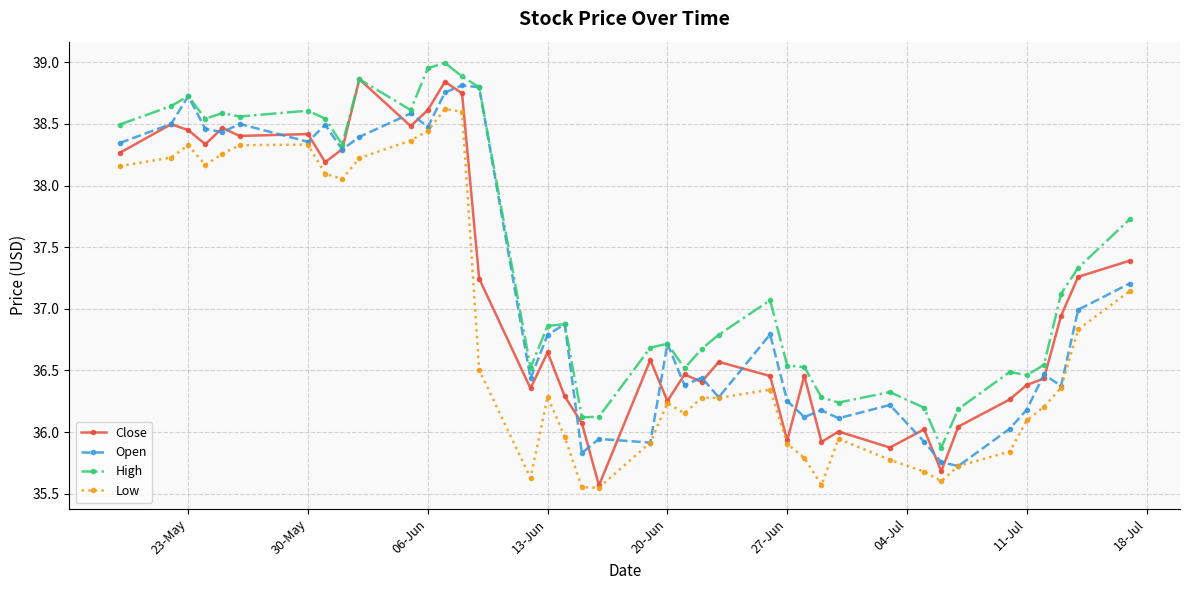

Which series has the largest total across all categories?

High